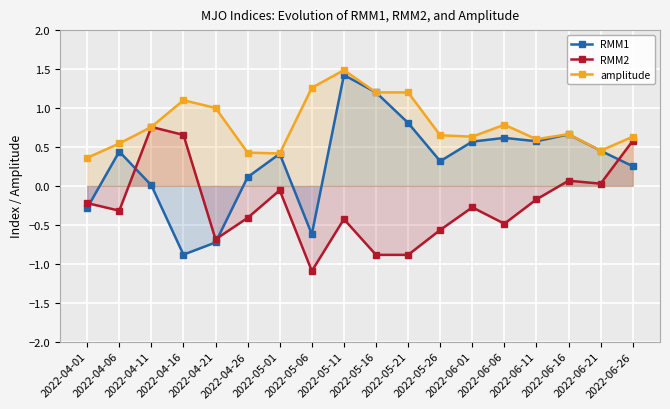

At which label is RMM1 closest to 0?

2022-04-11